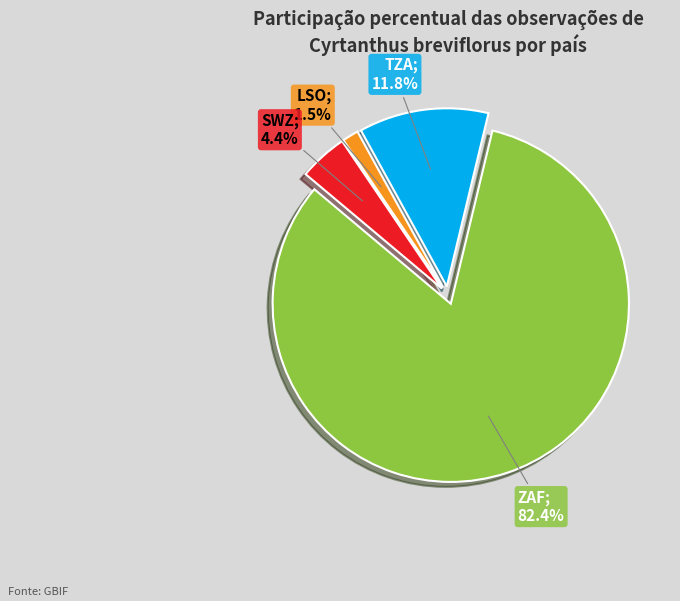

Is there any slice that represents more than half of the pie?

Yes